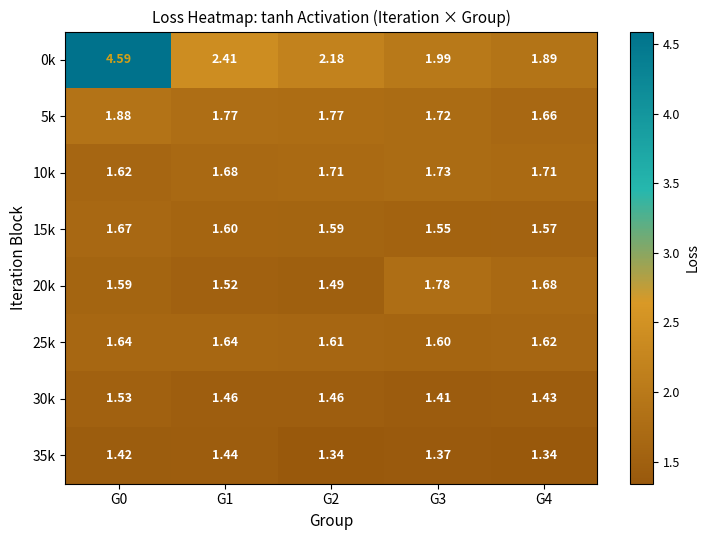

List the series in order of their peak value, lowest first.

35k, 30k, 25k, 15k, 10k, 20k, 5k, 0k